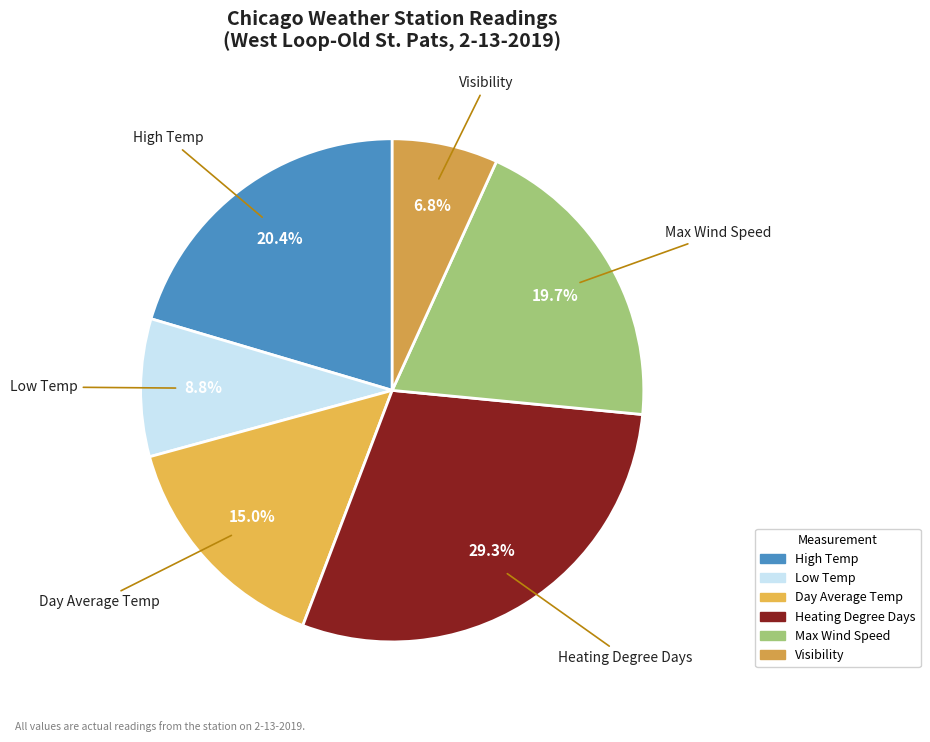

What is the ratio of the value at Visibility to the value at Low Temp?

0.8